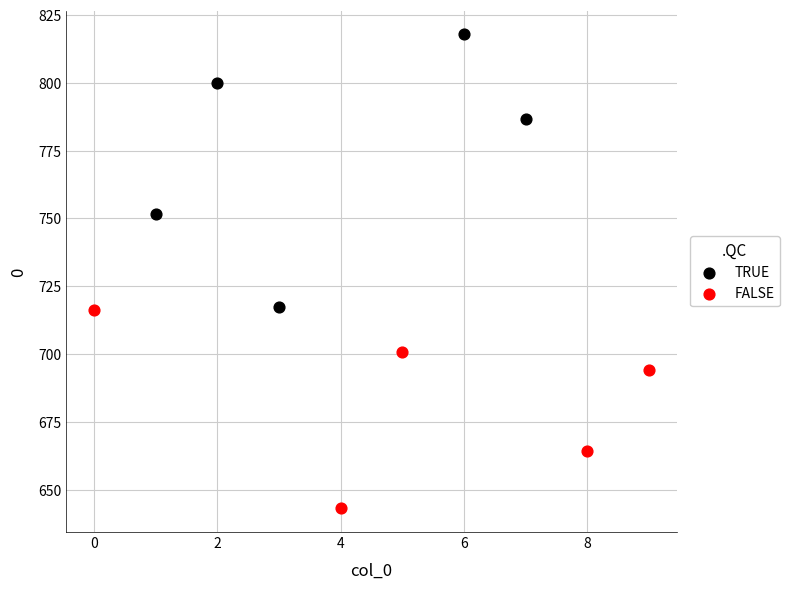

What are all the series names shown in the legend?

TRUE, FALSE